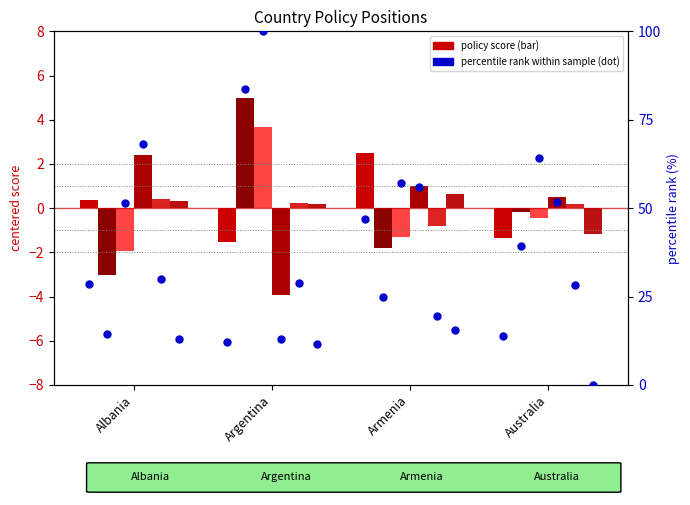

What is the change in value from Albania to Argentina?

-16.5